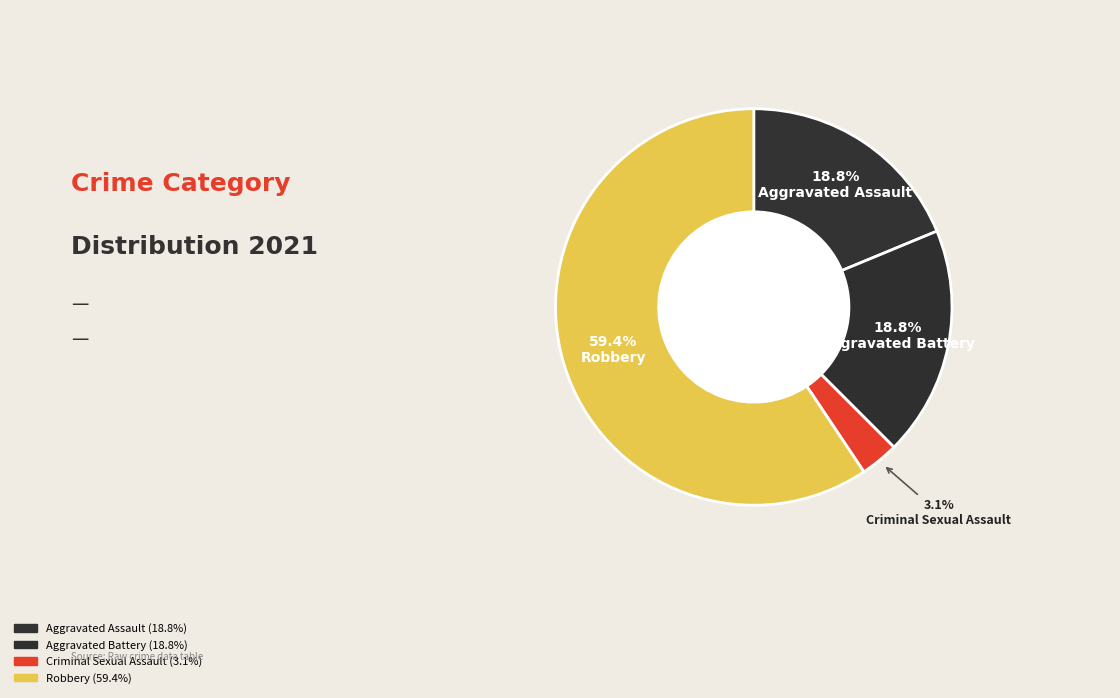

Which category has the biggest portion of the pie?

Robbery